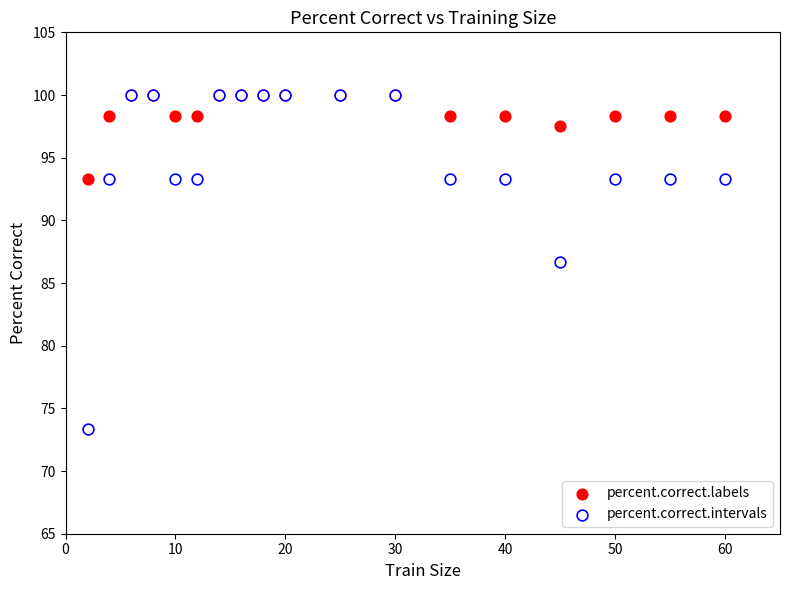

What are all the series names shown in the legend?

percent.correct.labels, percent.correct.intervals